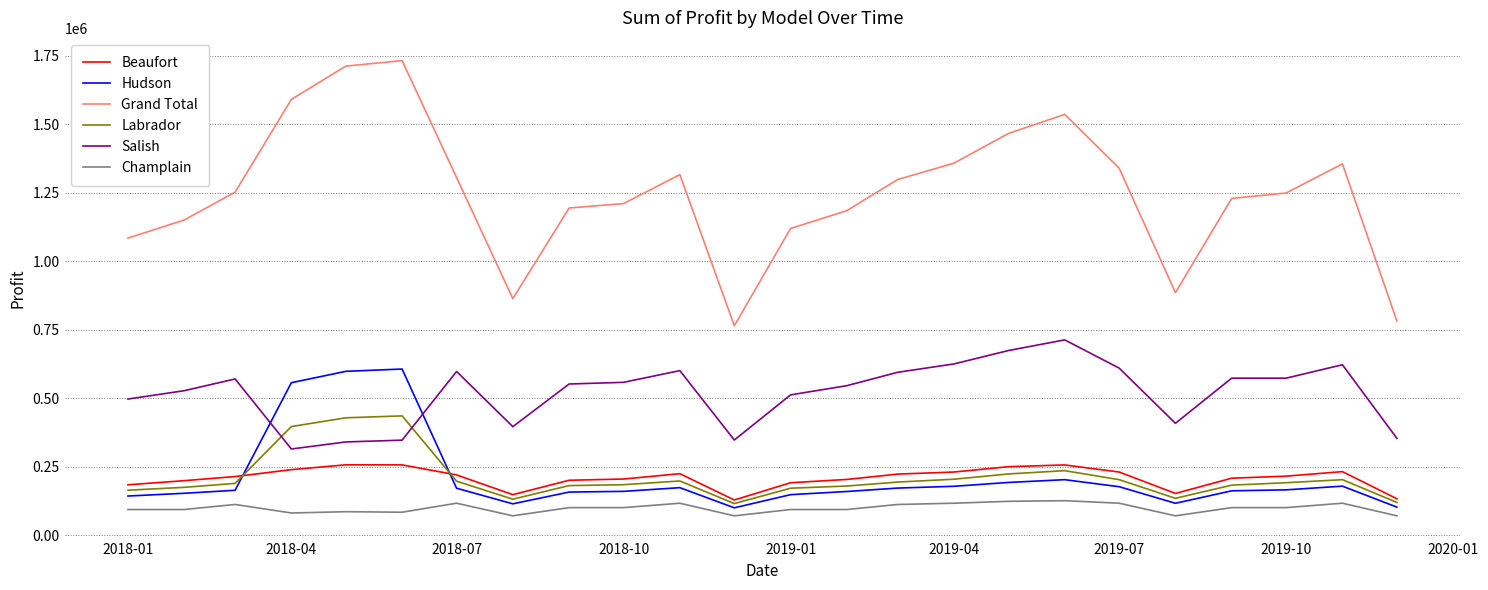

Which series has the widest spread of values?

Grand Total